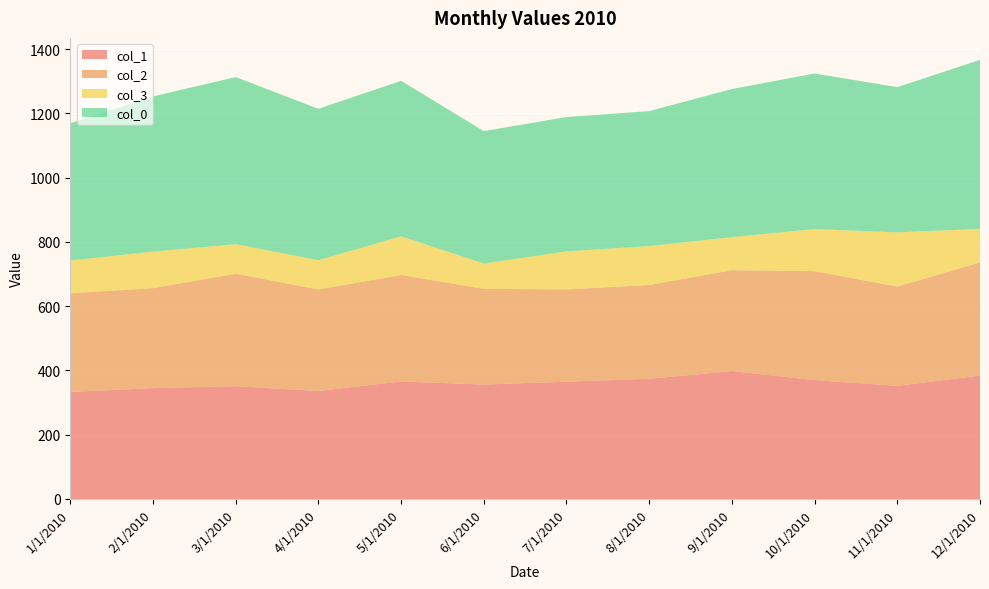

Reading left to right, extract all data points from this chart.

col_1: 1/1/2010=333.0	2/1/2010=345.0	3/1/2010=351.0	4/1/2010=336.0	5/1/2010=366.0	6/1/2010=356.0	7/1/2010=365.0	8/1/2010=374.0	9/1/2010=398.0	10/1/2010=370.0	11/1/2010=352.0	12/1/2010=384.0
col_2: 1/1/2010=307.0	2/1/2010=311.0	3/1/2010=350.0	4/1/2010=316.0	5/1/2010=331.0	6/1/2010=298.0	7/1/2010=287.0	8/1/2010=292.0	9/1/2010=314.0	10/1/2010=339.0	11/1/2010=309.0	12/1/2010=352.0
col_3: 1/1/2010=102.1	2/1/2010=113.8	3/1/2010=92.0	4/1/2010=91.2	5/1/2010=120.4	6/1/2010=78.8	7/1/2010=118.6	8/1/2010=121.1	9/1/2010=102.8	10/1/2010=131.1	11/1/2010=168.7	12/1/2010=104.6
col_0: 1/1/2010=427.0	2/1/2010=483.0	3/1/2010=520.0	4/1/2010=471.0	5/1/2010=484.0	6/1/2010=412.0	7/1/2010=418.0	8/1/2010=420.0	9/1/2010=461.0	10/1/2010=484.0	11/1/2010=452.0	12/1/2010=526.0